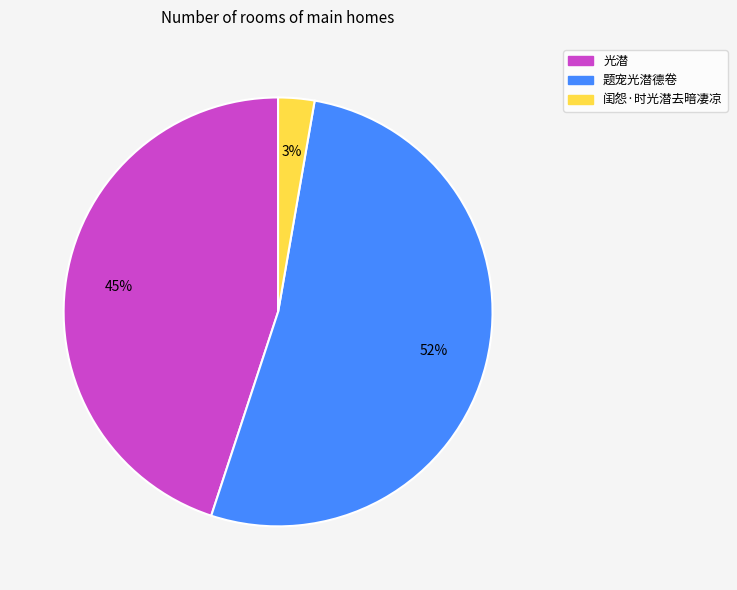

Rank the categories by value from highest to lowest.

题宠光潜德卷, 光潜, 闺怨·时光潜去暗凄凉